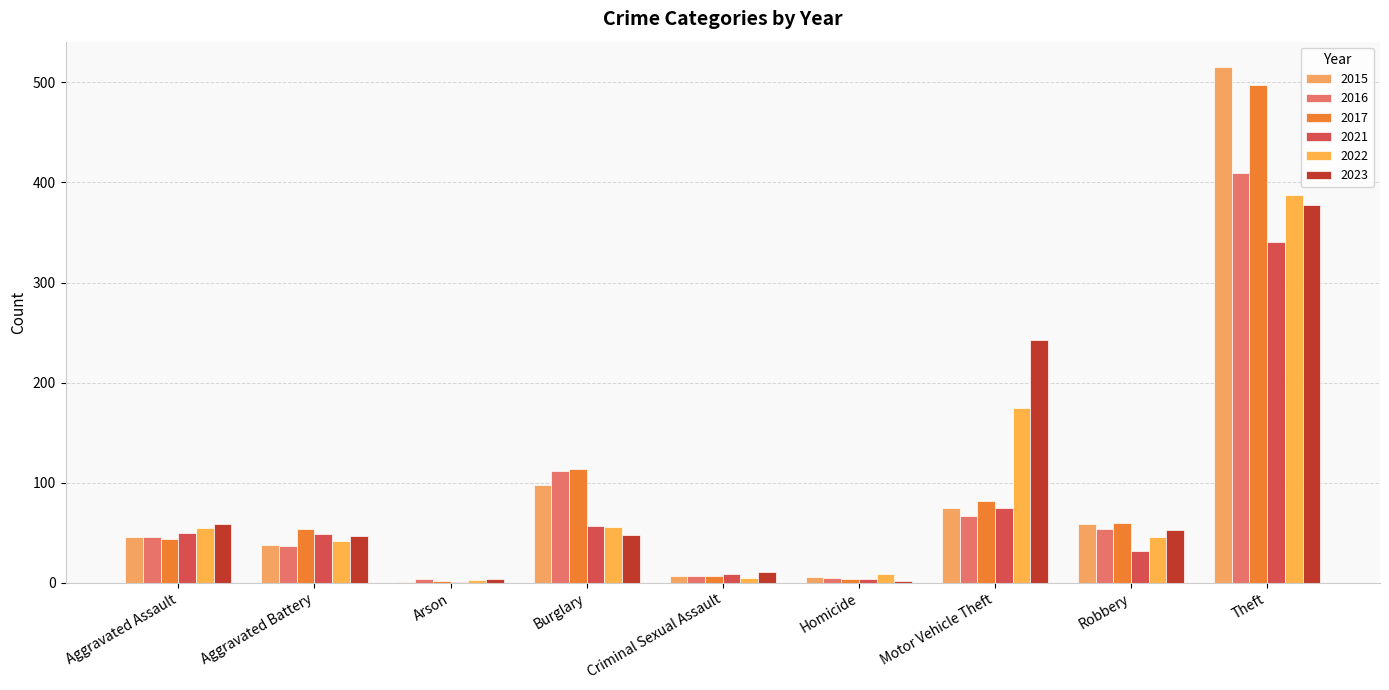

What is the label of the 4th bar from the right?

Homicide